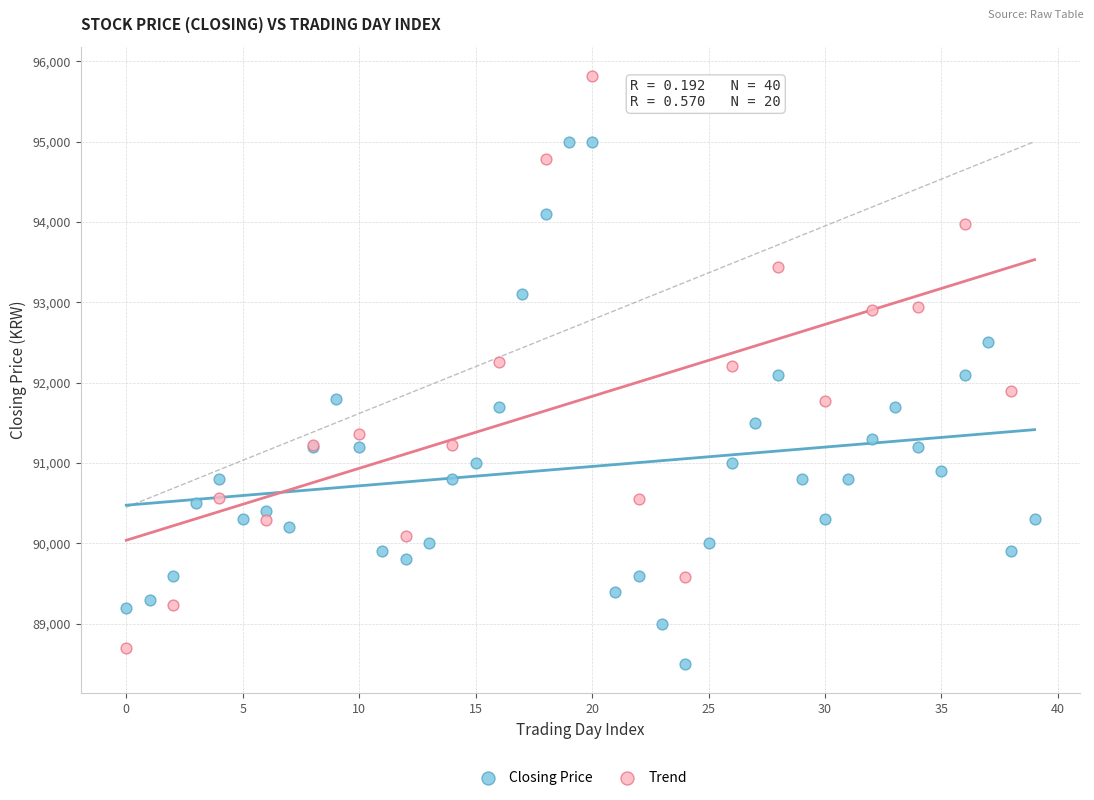

Which series contains the highest Y value?

Trend